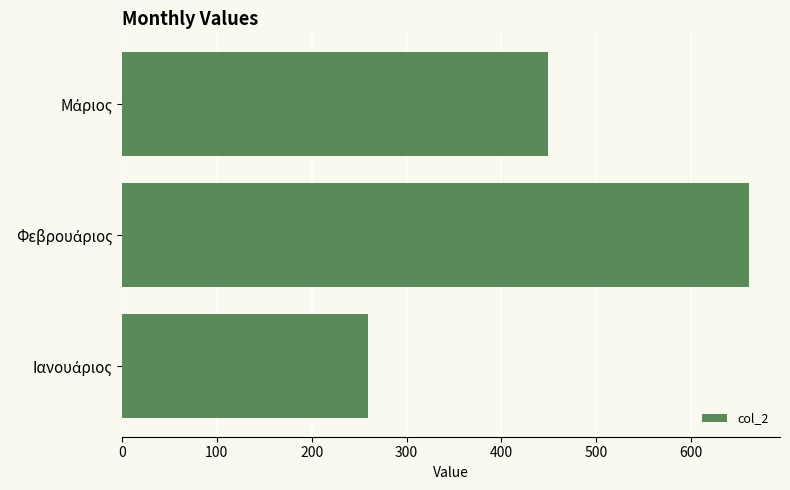

Reading top to bottom, list all the values displayed in this chart.

448.7	660.7	259.3